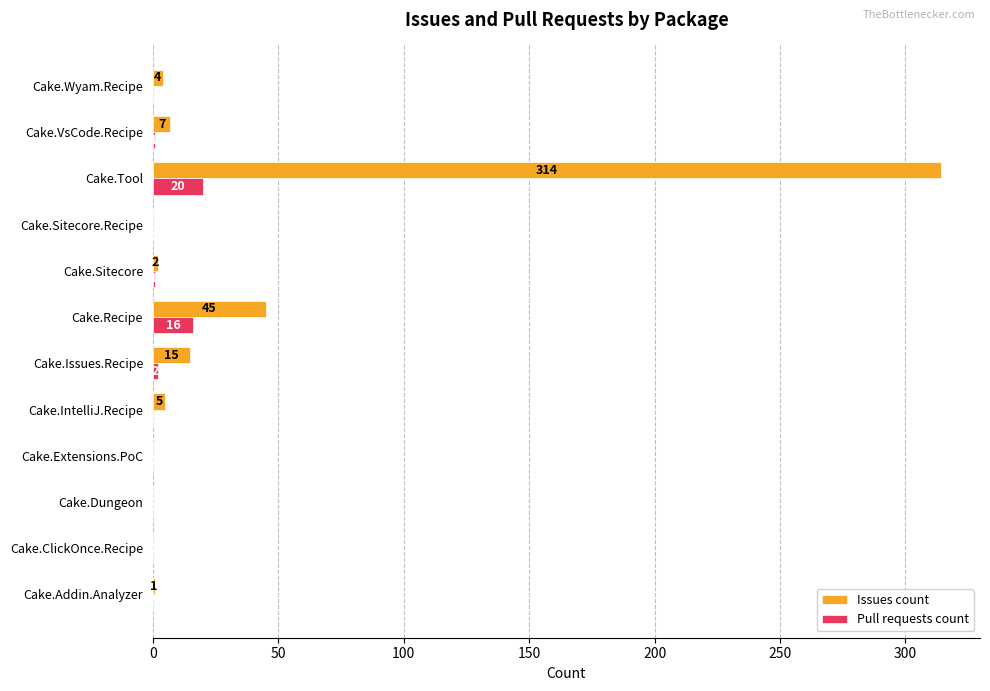

The value of Pull requests count at Cake.Addin.Analyzer is 0. True or false?

True